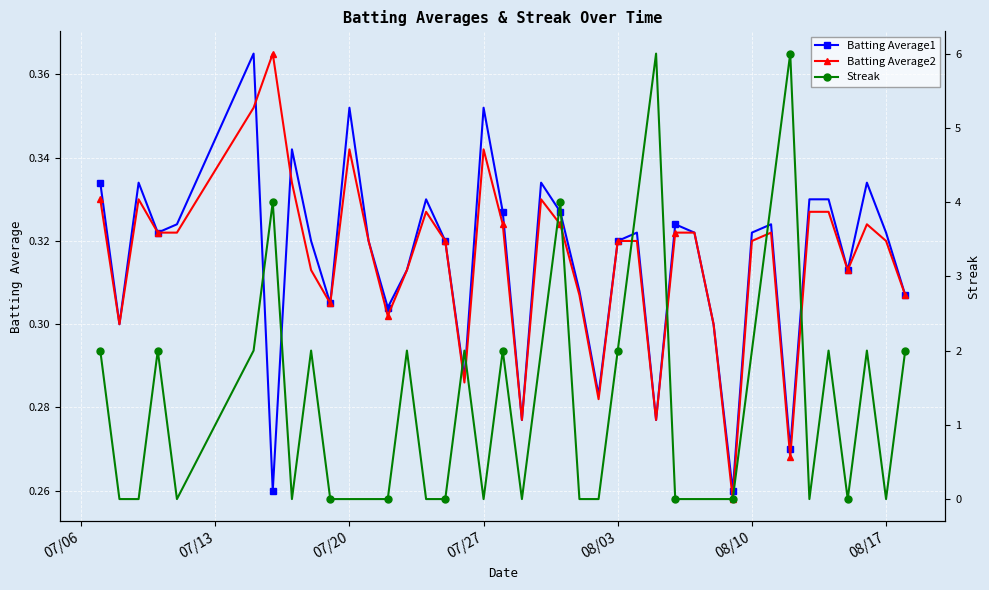

True or false: Batting Average2 has more than 0 interior local peaks.

True